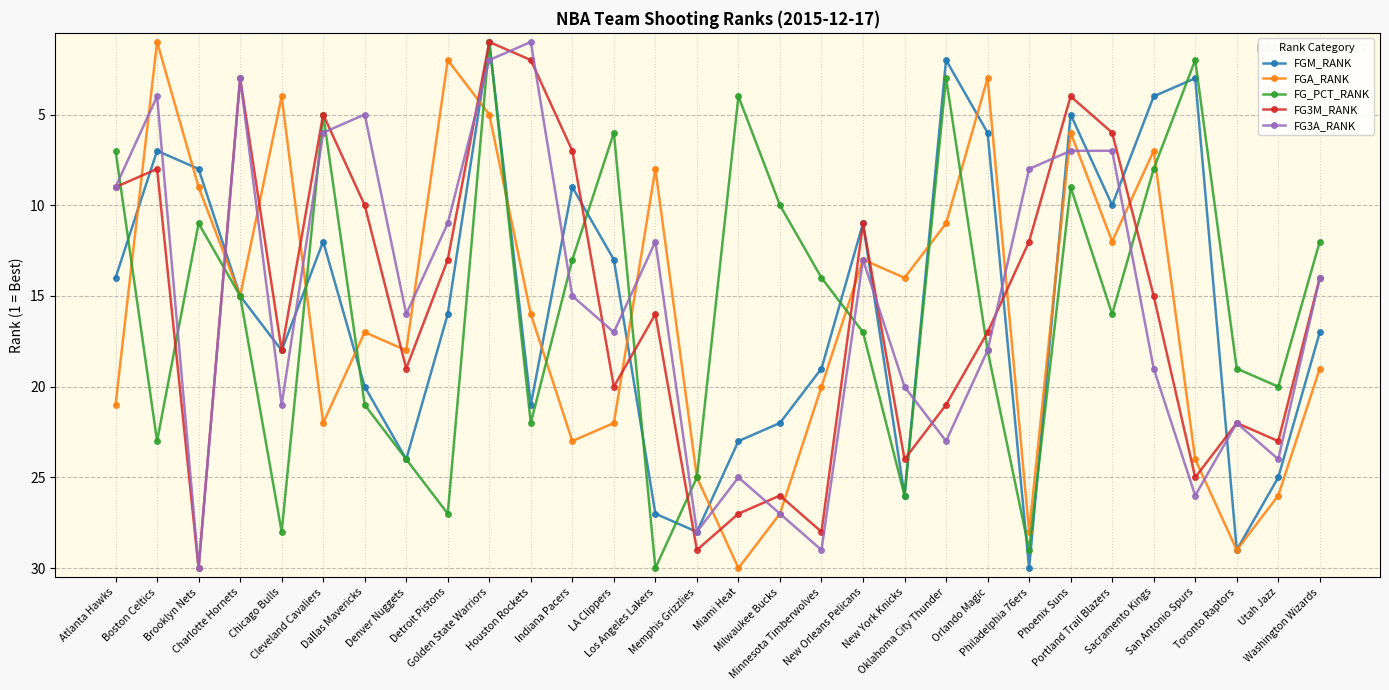

What are all the series names shown in the legend?

FGM_RANK, FGA_RANK, FG_PCT_RANK, FG3M_RANK, FG3A_RANK